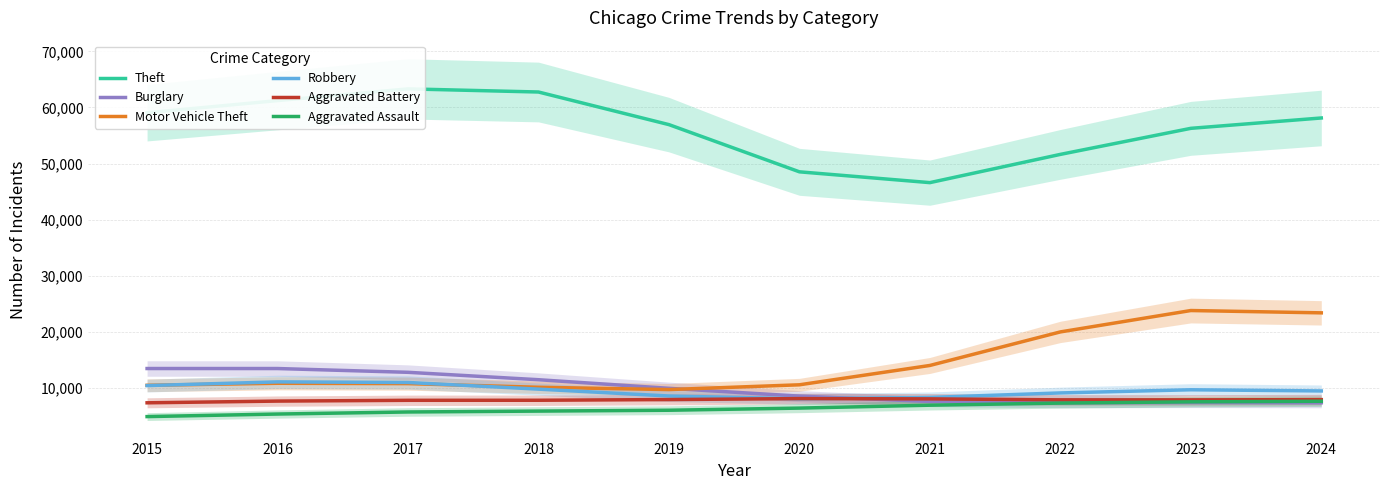

What is the minimum value shown in the chart?

4928.8